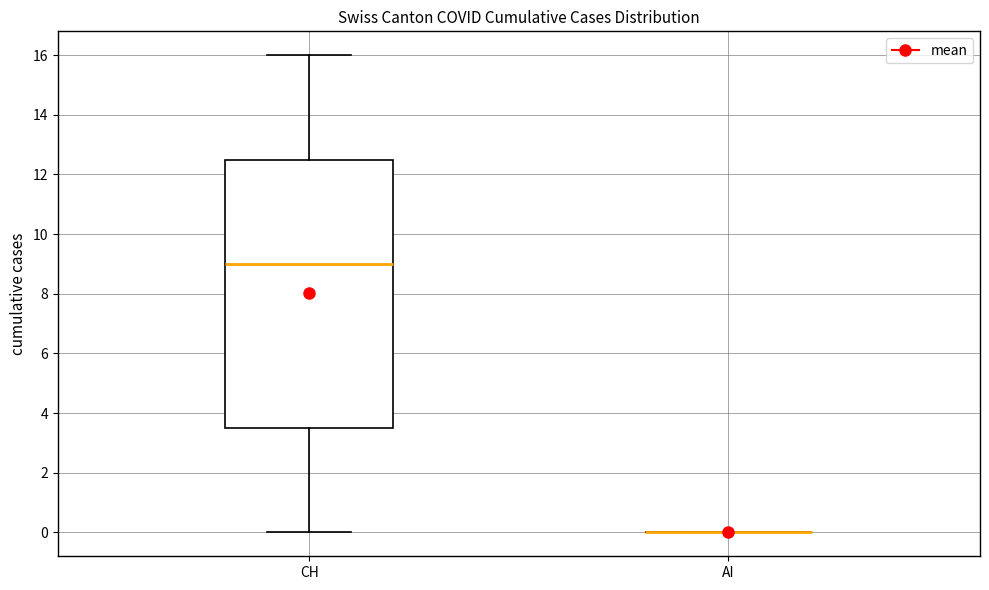

Where does the upper whisker of the box for CH end on the y-axis? The values are not printed on the chart, so give them approximately, as read against the axis.

16.0